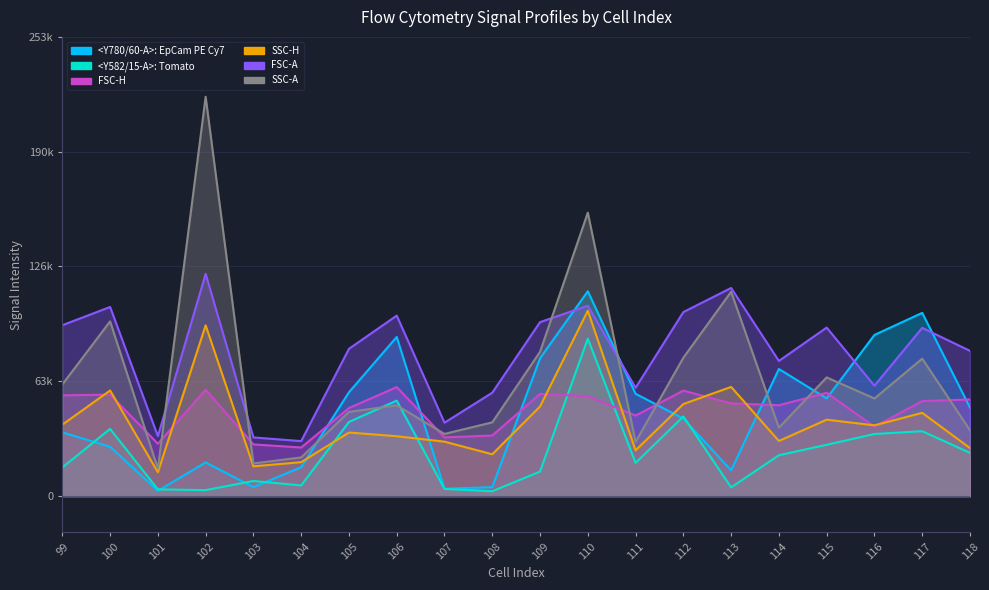

How many values in the FSC-A series exceed 92992?

9